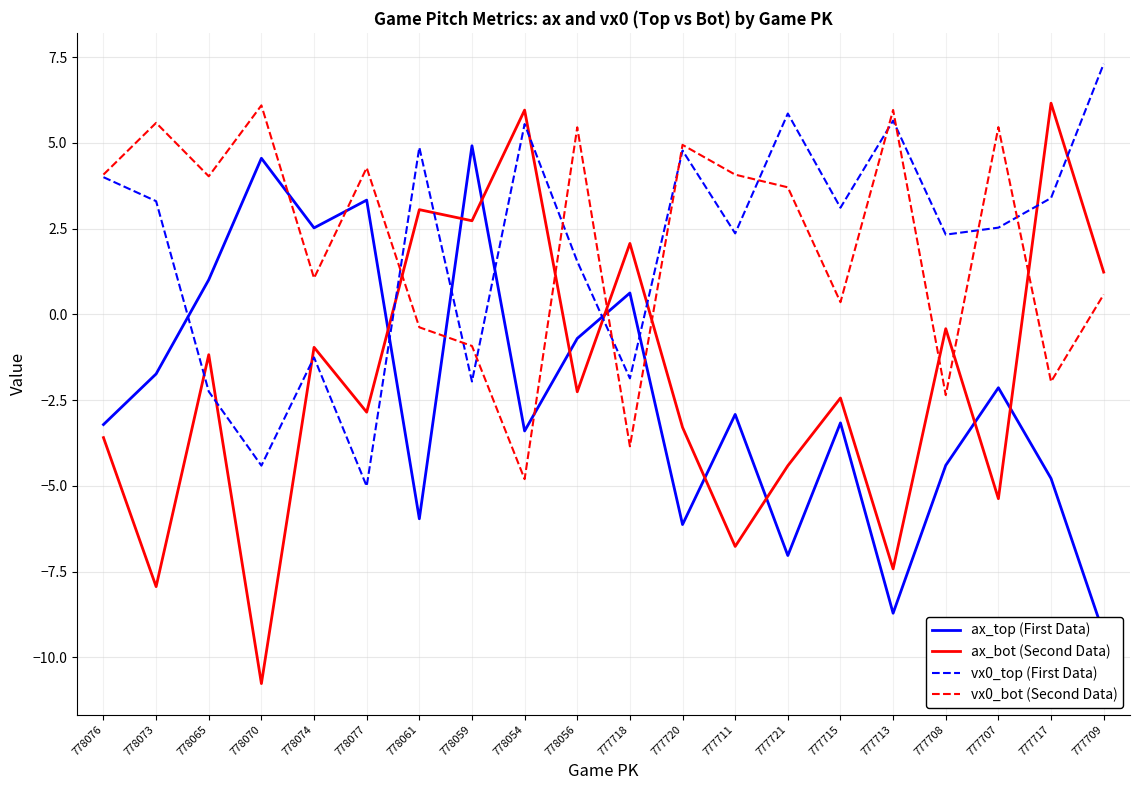

Reading right to left, transcribe all the data shown in this chart.

ax_top (First Data): 777709=-9.3	777717=-4.8	777707=-2.1	777708=-4.4	777713=-8.7	777715=-3.2	777721=-7.0	777711=-2.9	777720=-6.1	777718=0.6	778056=-0.7	778054=-3.4	778059=4.9	778061=-6.0	778077=3.3	778074=2.5	778070=4.6	778065=1.0	778073=-1.7	778076=-3.2
ax_bot (Second Data): 777709=1.2	777717=6.2	777707=-5.4	777708=-0.4	777713=-7.4	777715=-2.4	777721=-4.4	777711=-6.8	777720=-3.3	777718=2.1	778056=-2.3	778054=6.0	778059=2.7	778061=3.1	778077=-2.9	778074=-1.0	778070=-10.8	778065=-1.2	778073=-7.9	778076=-3.6
vx0_top (First Data): 777709=7.3	777717=3.4	777707=2.5	777708=2.3	777713=5.6	777715=3.1	777721=5.9	777711=2.4	777720=4.8	777718=-1.9	778056=1.5	778054=5.6	778059=-2.0	778061=4.9	778077=-5.0	778074=-1.3	778070=-4.4	778065=-2.2	778073=3.3	778076=4.0
vx0_bot (Second Data): 777709=0.6	777717=-2.0	777707=5.5	777708=-2.4	777713=6.0	777715=0.4	777721=3.7	777711=4.1	777720=4.9	777718=-3.8	778056=5.5	778054=-4.8	778059=-0.9	778061=-0.4	778077=4.3	778074=1.1	778070=6.1	778065=4.0	778073=5.6	778076=4.1